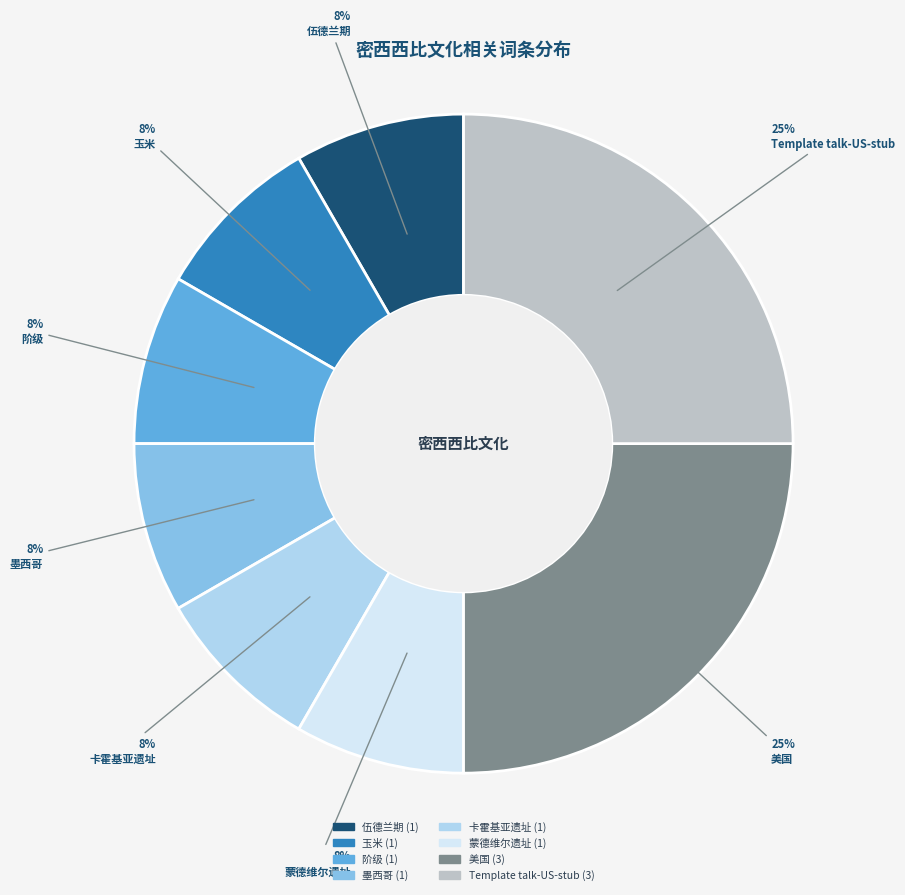

To the nearest percent, what is the average slice percentage?

12%